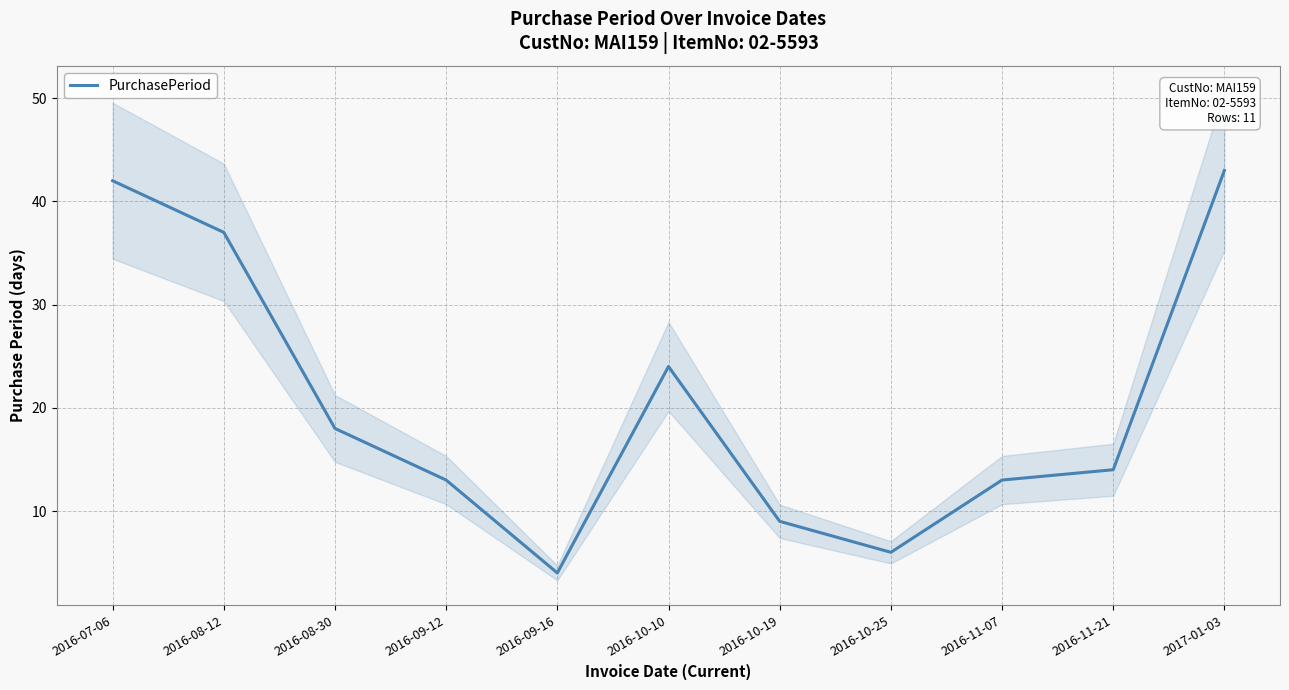

The value at 2016-08-12 is 65. True or false?

False